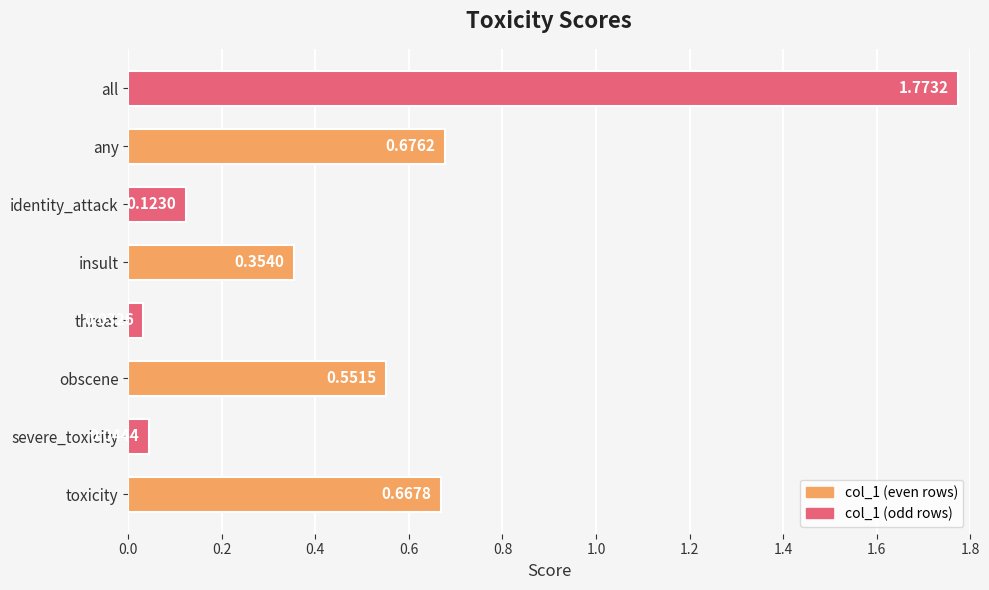

List the labels in order of value, smallest first.

threat, severe_toxicity, identity_attack, insult, obscene, toxicity, any, all